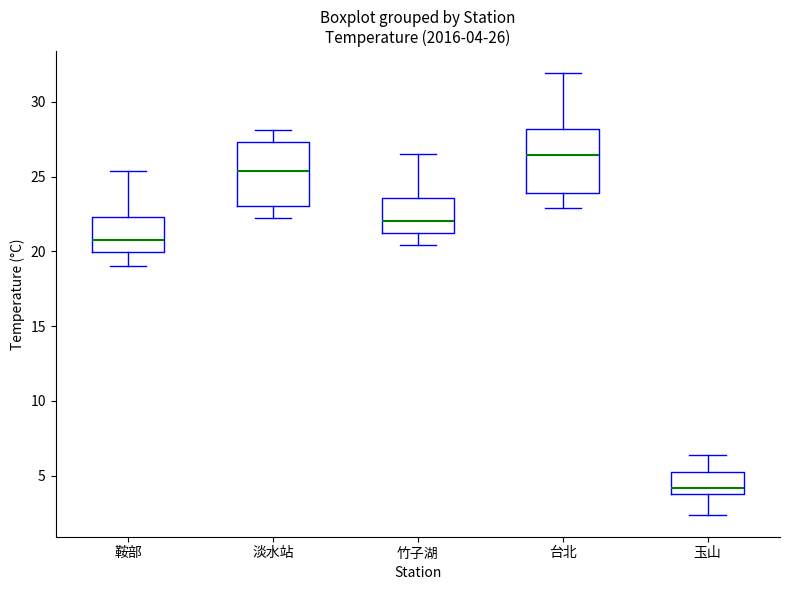

Which box's median line is the lowest?

玉山